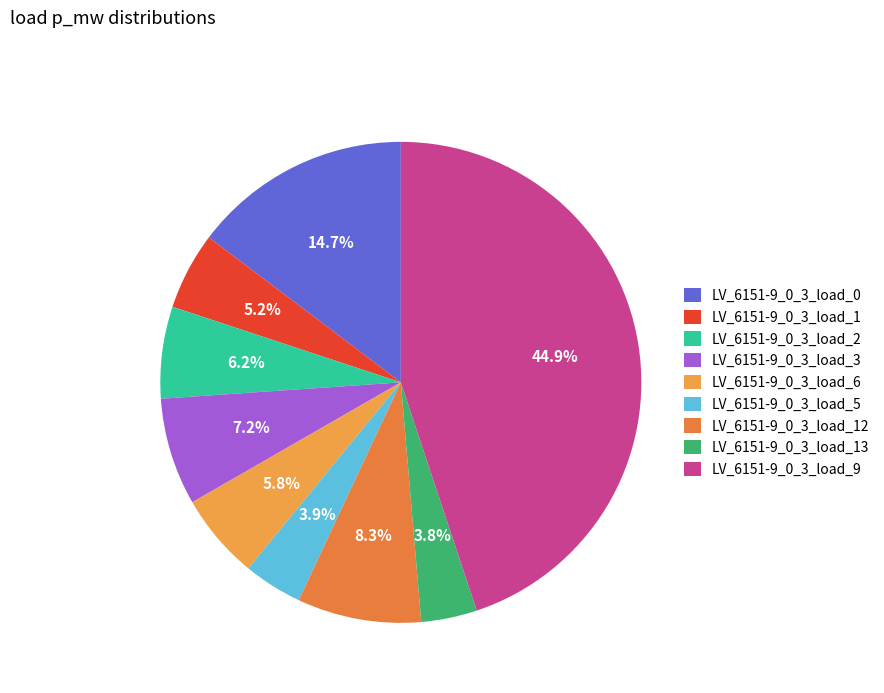

The LV_6151-9_0_3_load_3 slice represents 7% of the pie. True or false?

True